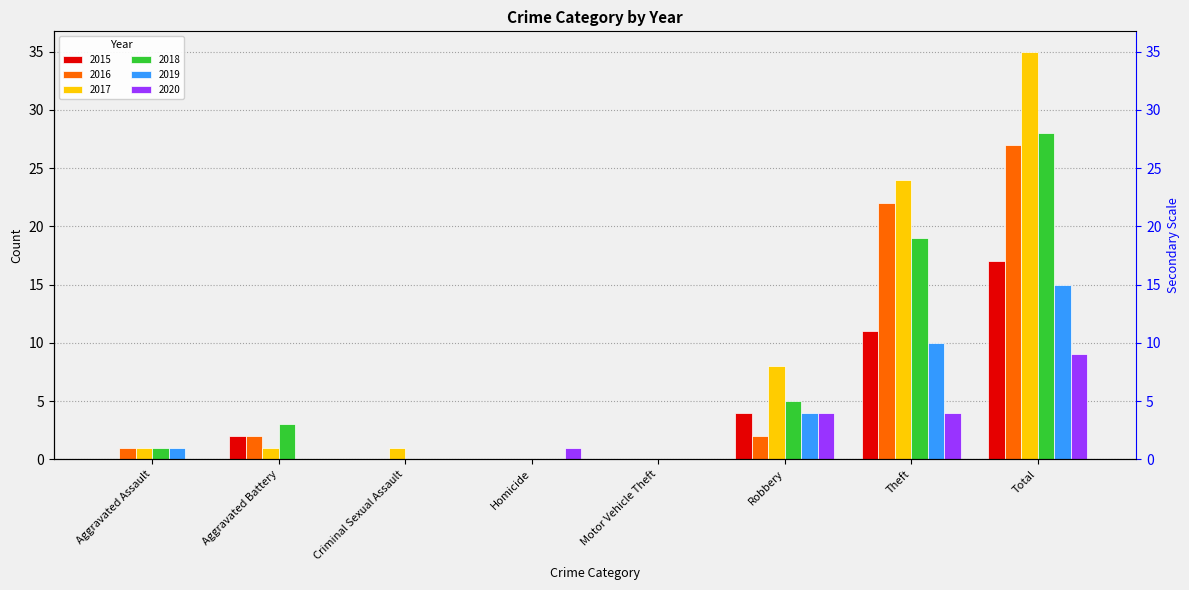

What is the difference between the second highest and minimum values in the 2019 series?

10